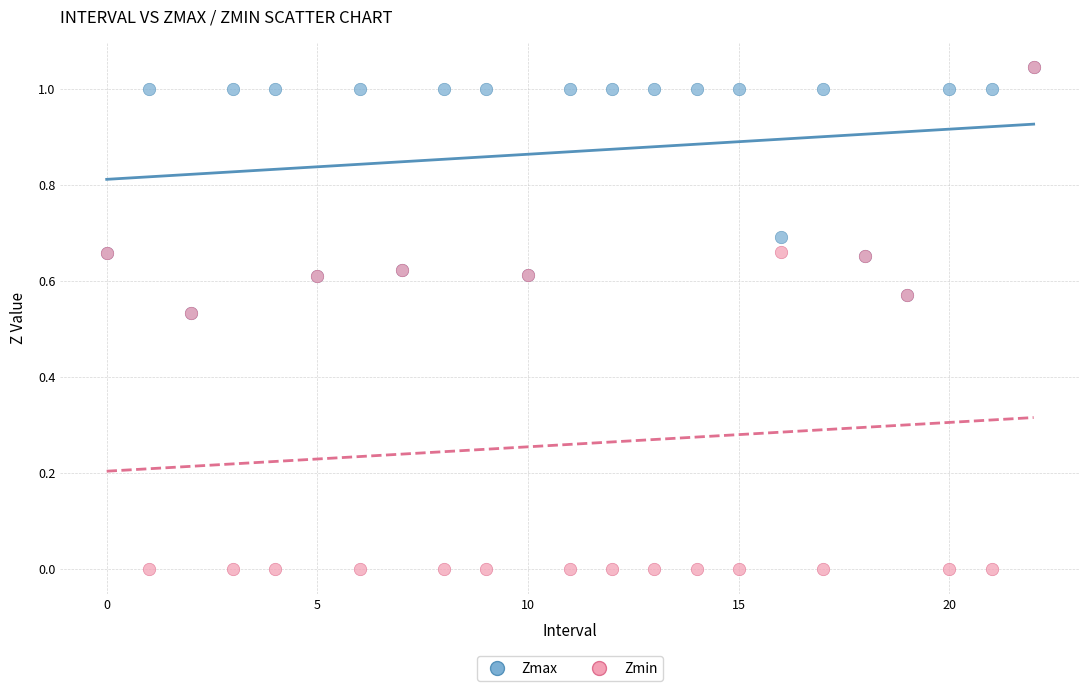

Which series reaches the minimum Y coordinate?

Zmin